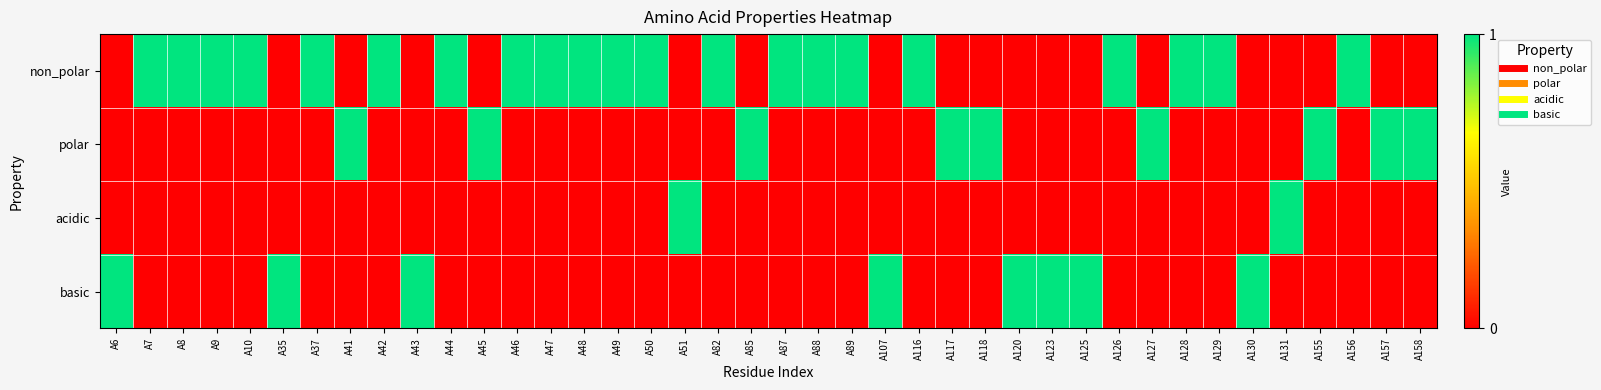

Reading left to right, transcribe all the data shown in this chart.

non_polar: A6=0	A7=1	A8=1	A9=1	A10=1	A35=0	A37=1	A41=0	A42=1	A43=0	A44=1	A45=0	A46=1	A47=1	A48=1	A49=1	A50=1	A51=0	A82=1	A85=0	A87=1	A88=1	A89=1	A107=0	A116=1	A117=0	A118=0	A120=0	A123=0	A125=0	A126=1	A127=0	A128=1	A129=1	A130=0	A131=0	A155=0	A156=1	A157=0	A158=0
polar: A6=0	A7=0	A8=0	A9=0	A10=0	A35=0	A37=0	A41=1	A42=0	A43=0	A44=0	A45=1	A46=0	A47=0	A48=0	A49=0	A50=0	A51=0	A82=0	A85=1	A87=0	A88=0	A89=0	A107=0	A116=0	A117=1	A118=1	A120=0	A123=0	A125=0	A126=0	A127=1	A128=0	A129=0	A130=0	A131=0	A155=1	A156=0	A157=1	A158=1
acidic: A6=0	A7=0	A8=0	A9=0	A10=0	A35=0	A37=0	A41=0	A42=0	A43=0	A44=0	A45=0	A46=0	A47=0	A48=0	A49=0	A50=0	A51=1	A82=0	A85=0	A87=0	A88=0	A89=0	A107=0	A116=0	A117=0	A118=0	A120=0	A123=0	A125=0	A126=0	A127=0	A128=0	A129=0	A130=0	A131=1	A155=0	A156=0	A157=0	A158=0
basic: A6=1	A7=0	A8=0	A9=0	A10=0	A35=1	A37=0	A41=0	A42=0	A43=1	A44=0	A45=0	A46=0	A47=0	A48=0	A49=0	A50=0	A51=0	A82=0	A85=0	A87=0	A88=0	A89=0	A107=1	A116=0	A117=0	A118=0	A120=1	A123=1	A125=1	A126=0	A127=0	A128=0	A129=0	A130=1	A131=0	A155=0	A156=0	A157=0	A158=0